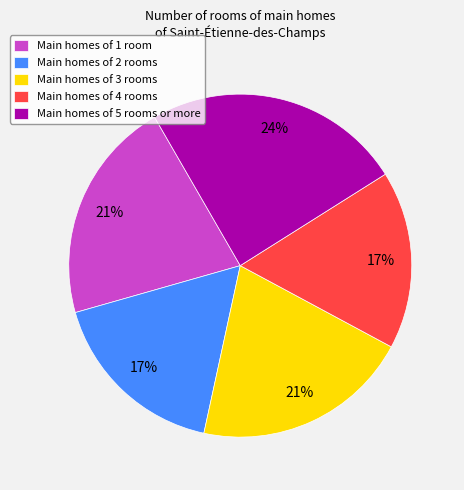

The Main homes of 2 rooms slice represents 17% of the pie. True or false?

True